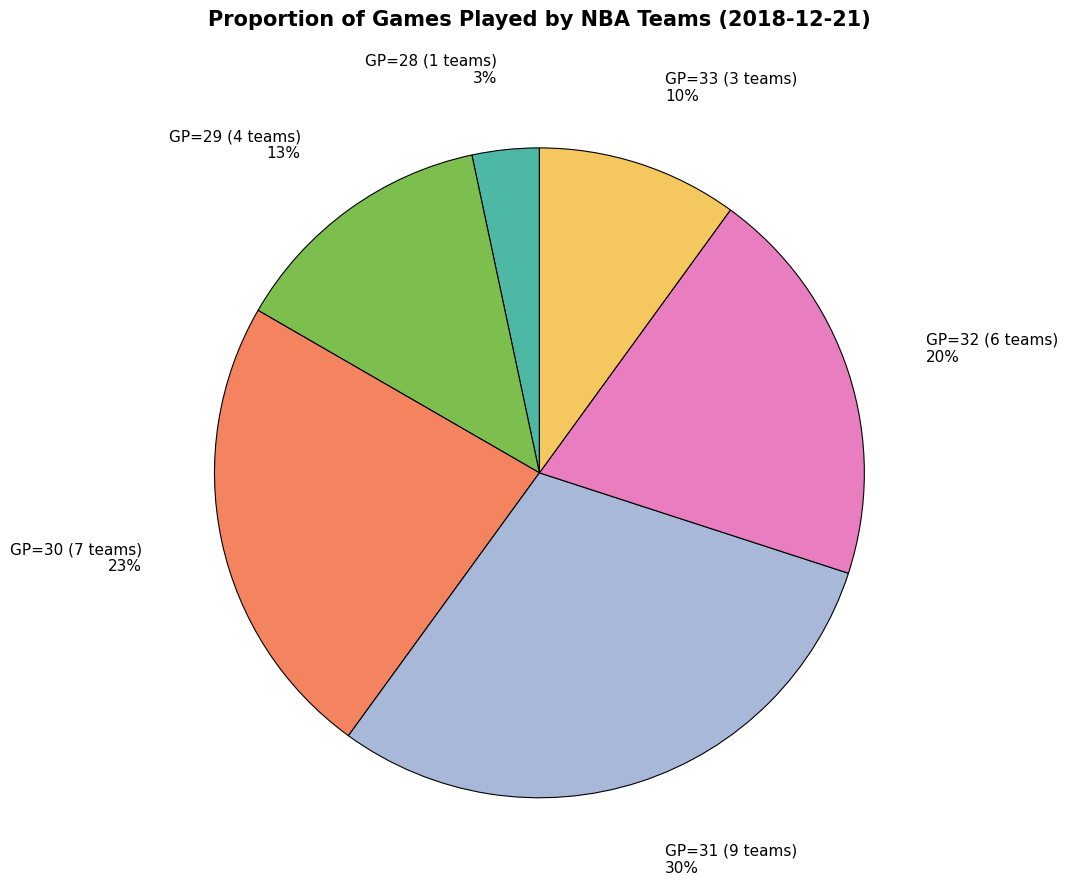

Is there a majority slice in this chart?

No